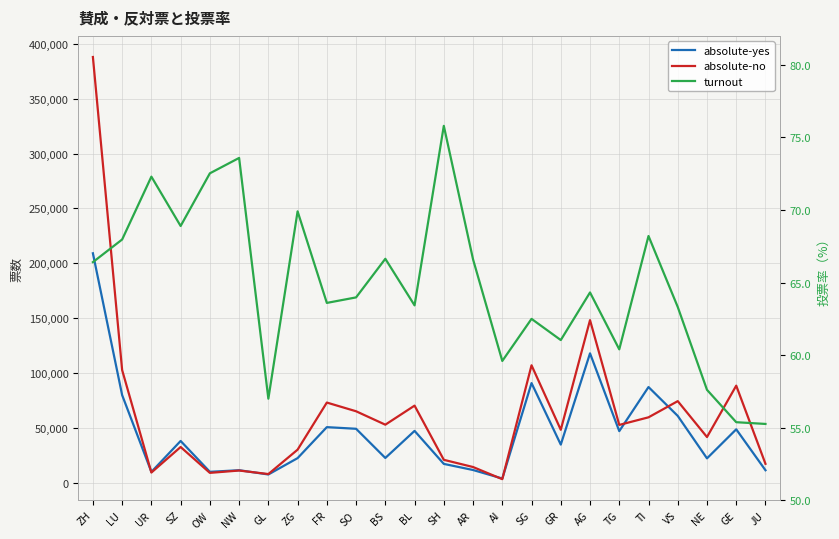

Which series has the largest total across all categories?

absolute-no